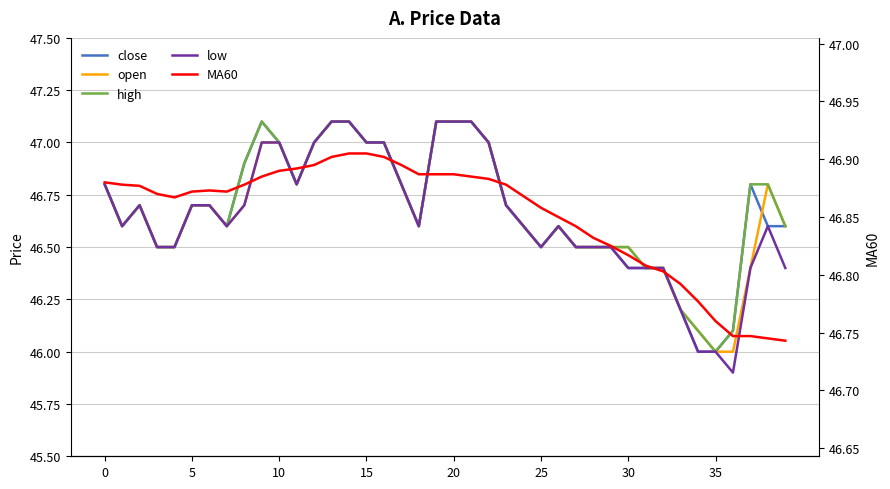

What are all the series names shown in the legend?

close, open, high, low, MA60